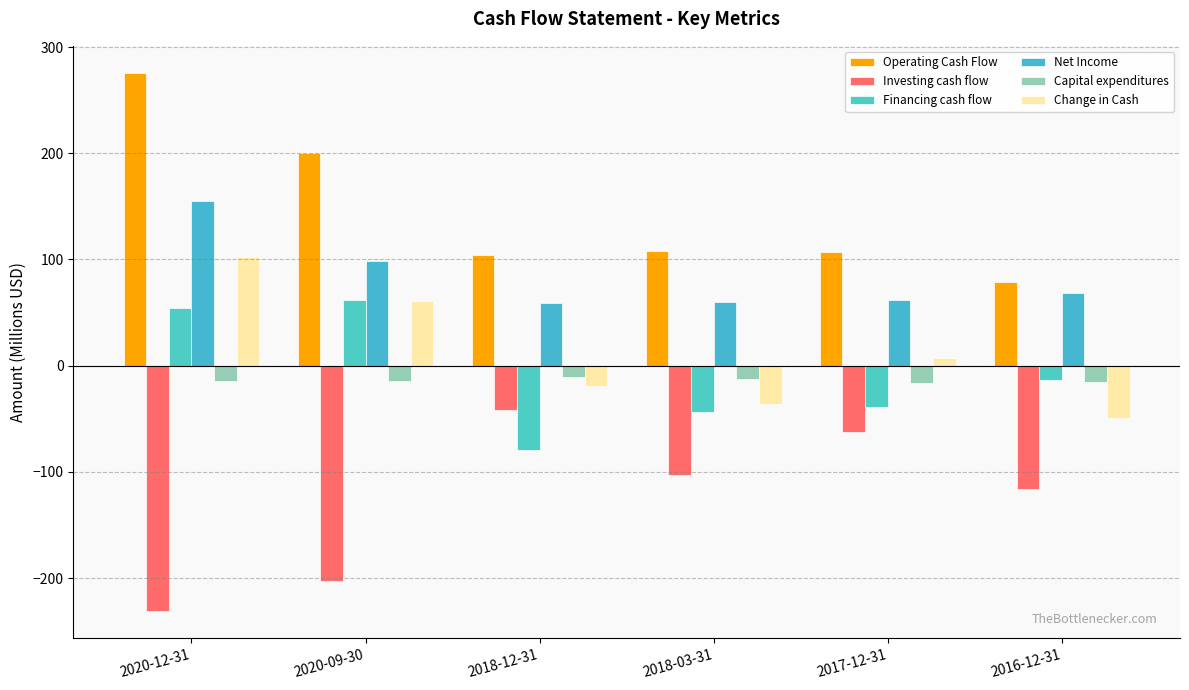

What is the spread (max minus min) of values at 2020-12-31?

507.2